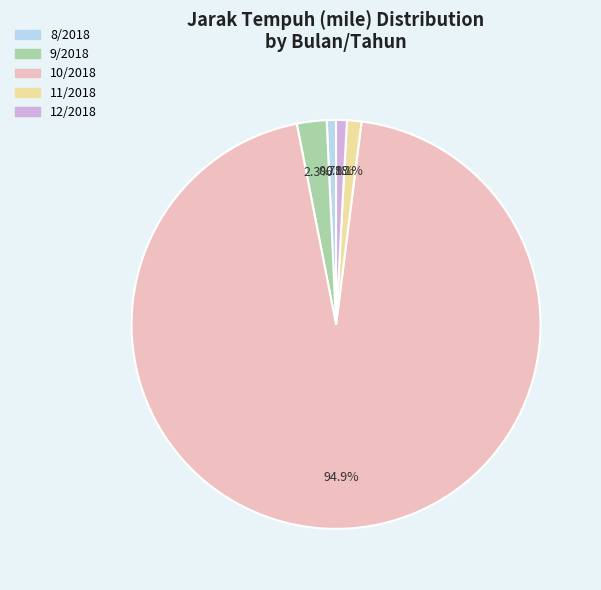

To the nearest percent, what is the difference between the 10/2018 and 11/2018 slice percentages?

94%